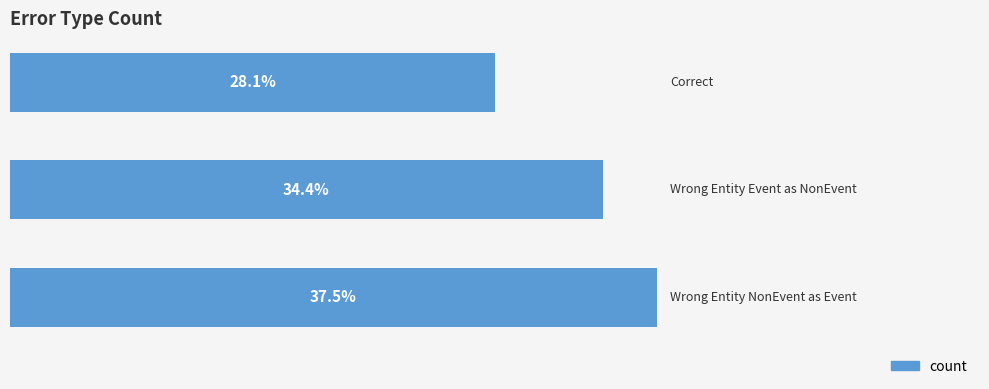

Are the bars horizontal?

Yes